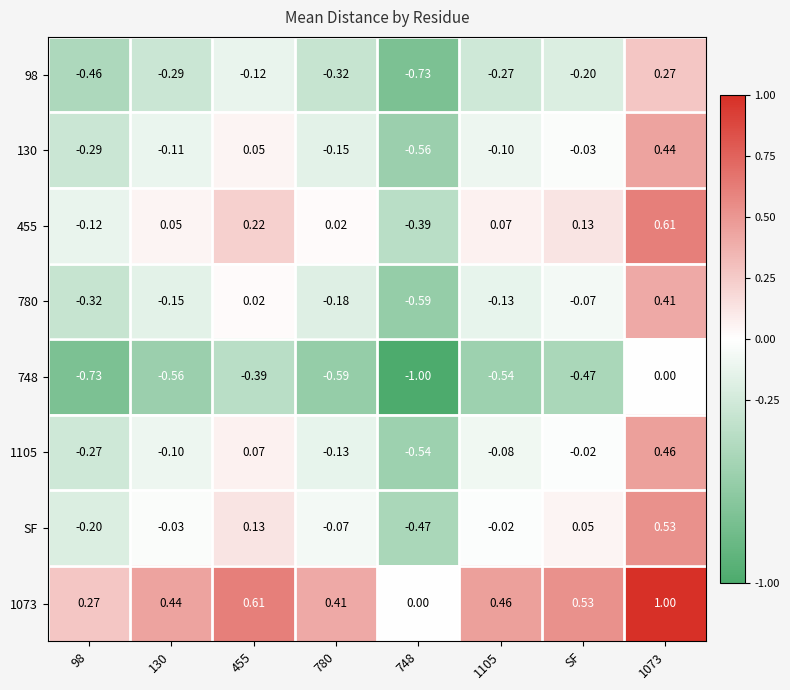

Is the value of SF at 130 greater than the value of 1073 at 98?

No